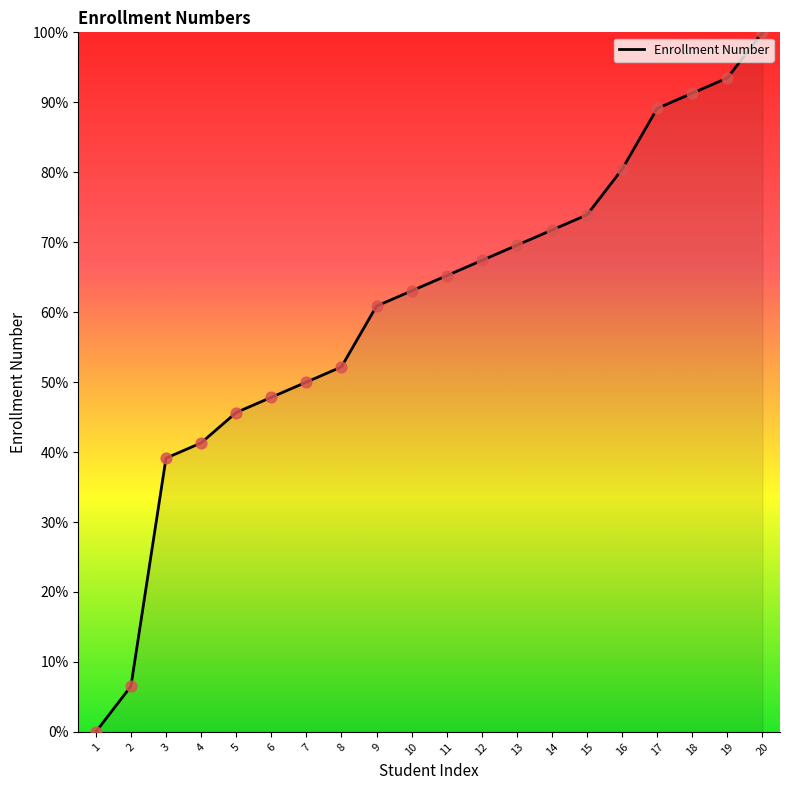

Which has a higher value, 13 or 1?

13